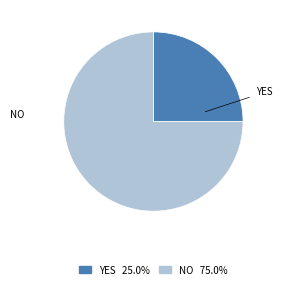

Is there any slice that represents more than half of the pie?

Yes